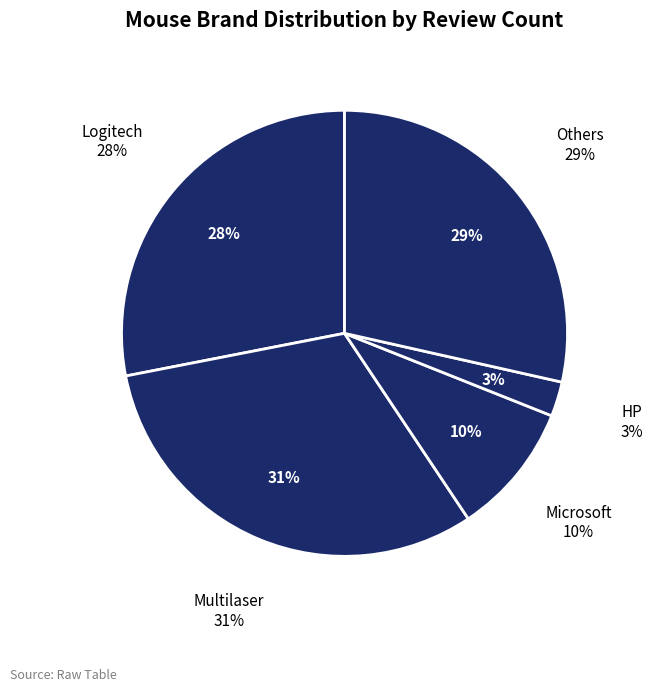

Count the number of slices in the pie.

5